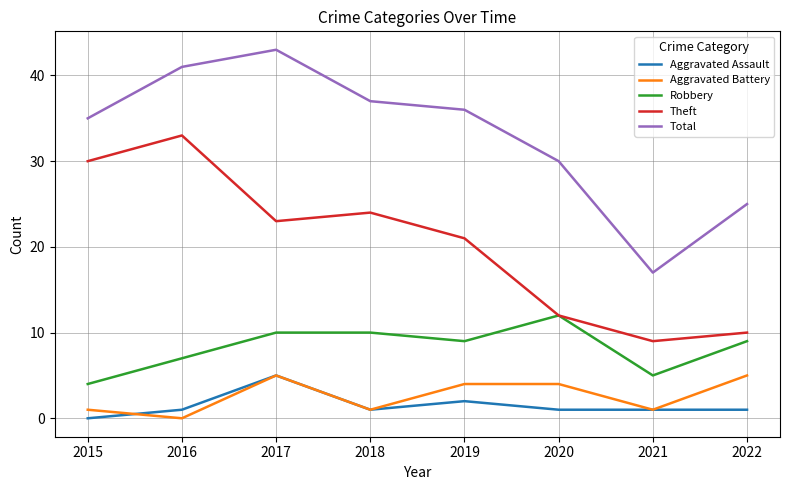

What is the difference between the maximum and minimum values in the Theft series?

24